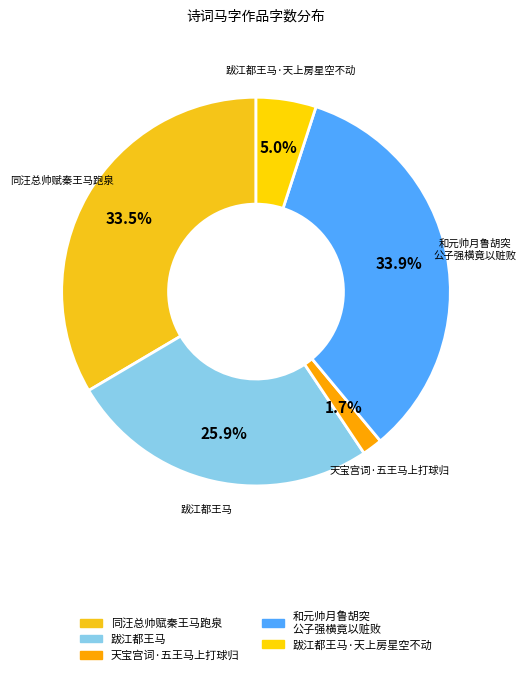

Which has a higher value, 跋江都王马·天上房星空不动 or 和元帅月鲁胡突 公子强横竟以赃败?

和元帅月鲁胡突 公子强横竟以赃败